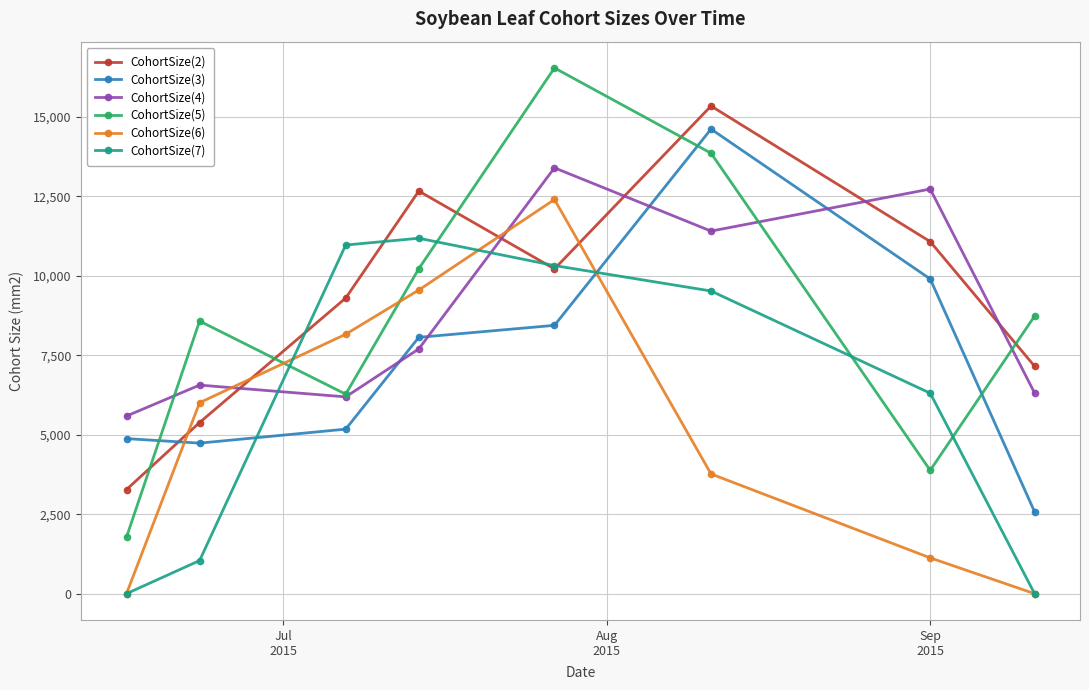

What is the minimum value for CohortSize(3)?

2574.2